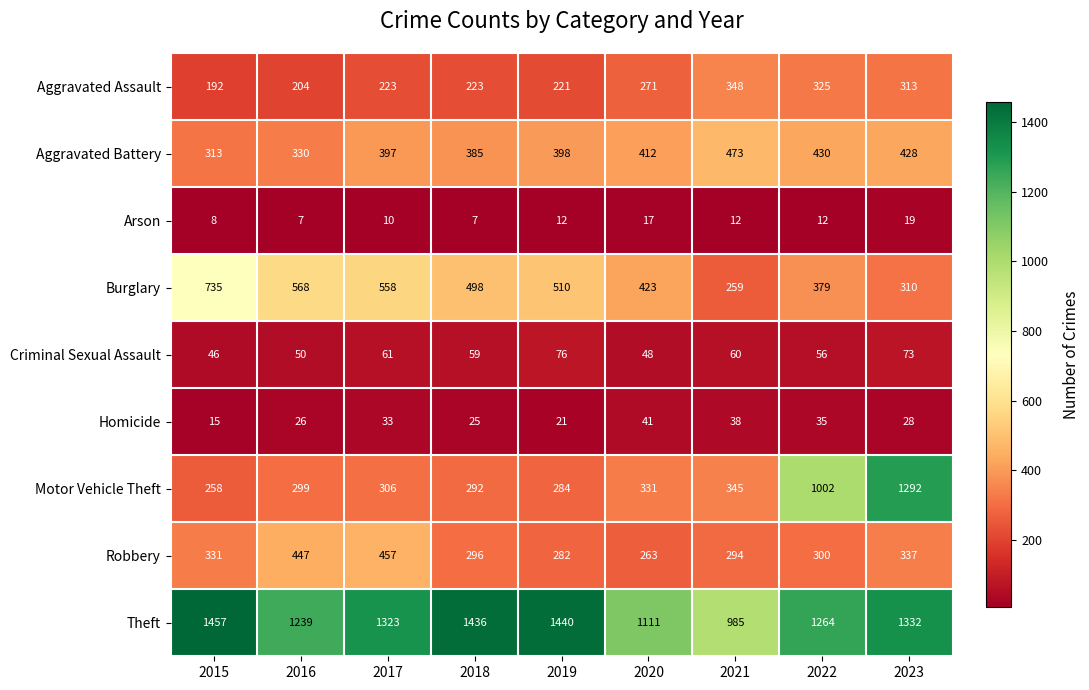

Which category has the highest value in the Aggravated Assault series?

2021